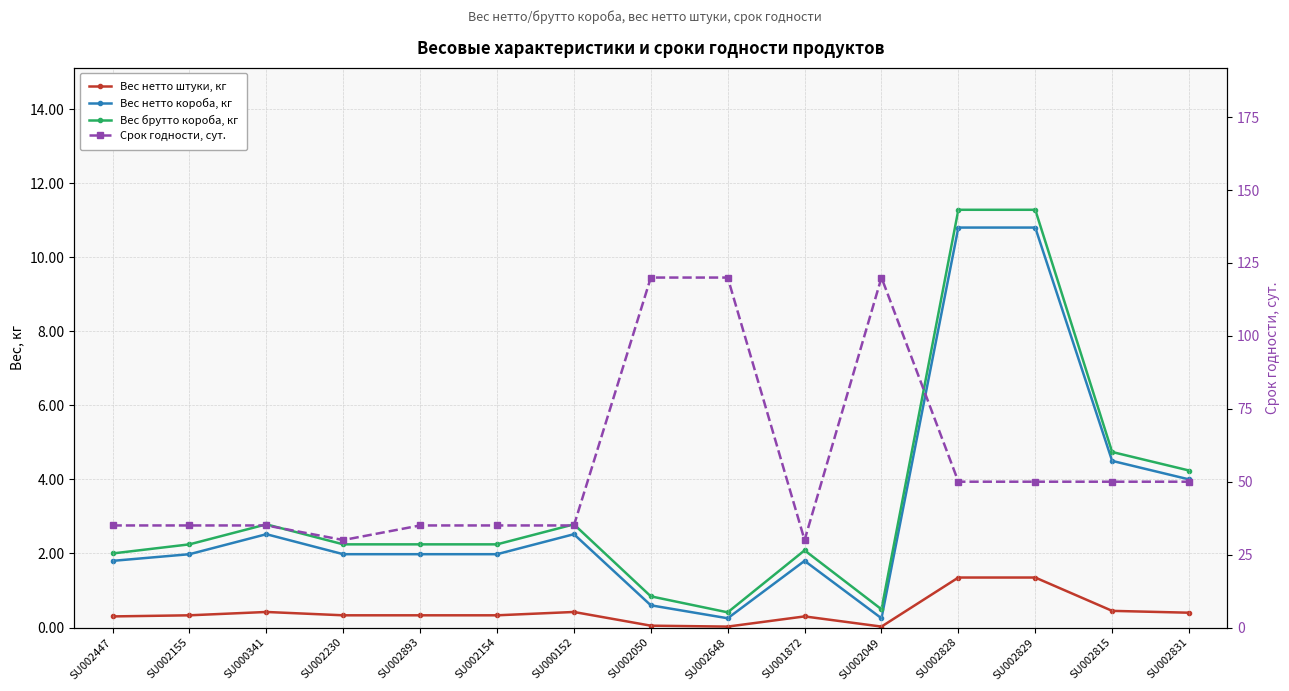

In Вес нетто штуки, кг, how many points are lower than both neighbors (excluding endpoints)?

2